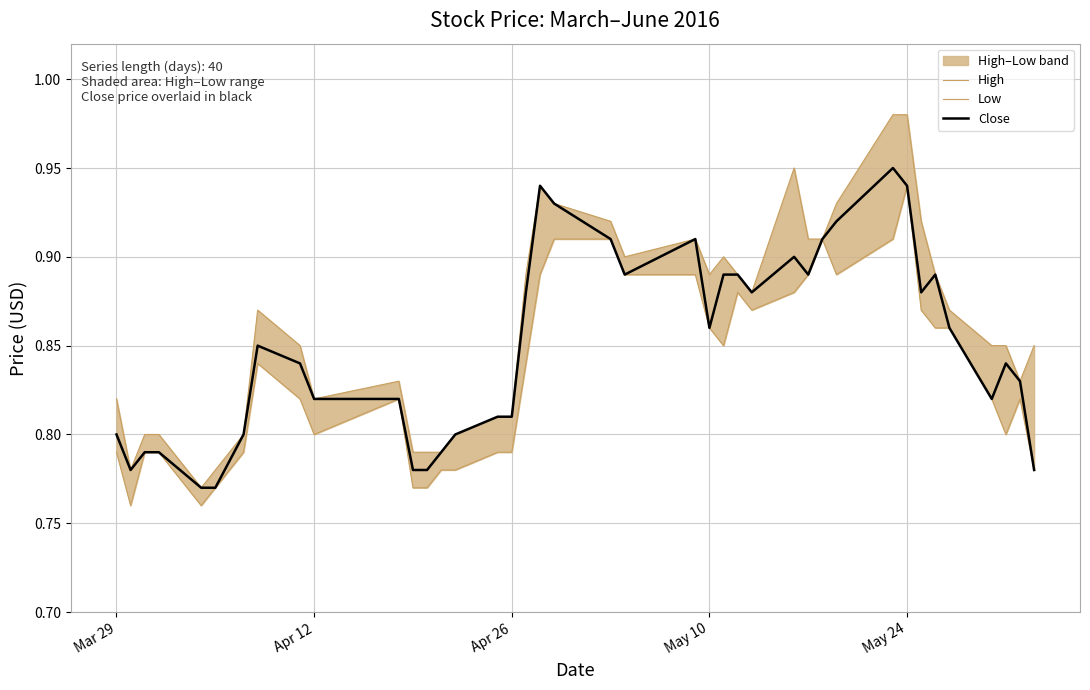

How many data points does each series have?

40